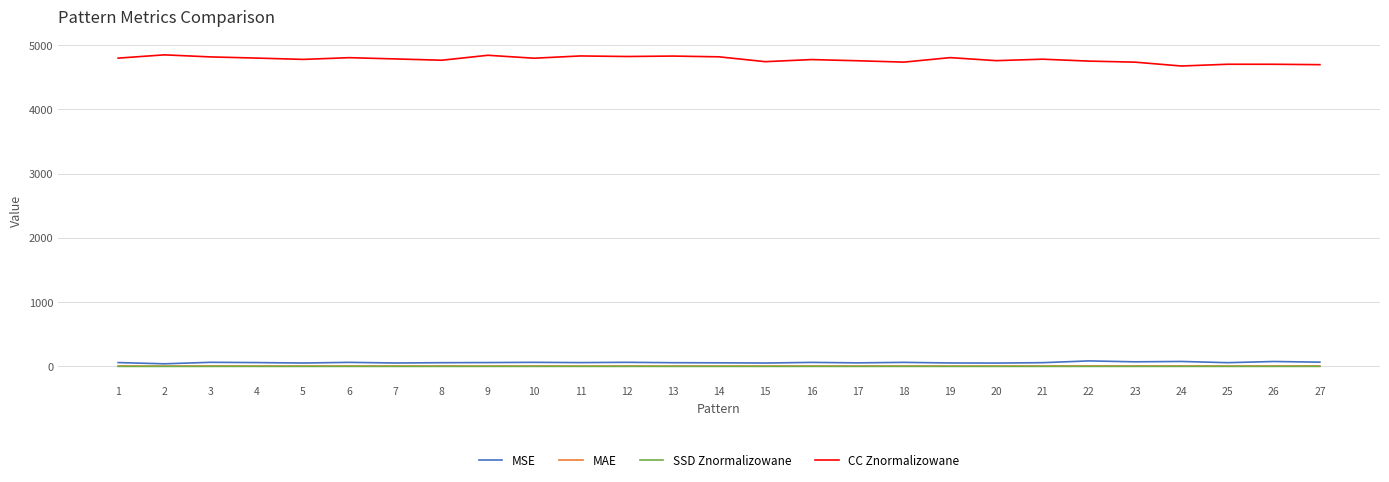

The value of CC Znormalizowane at 20 is 8554.7. True or false?

False